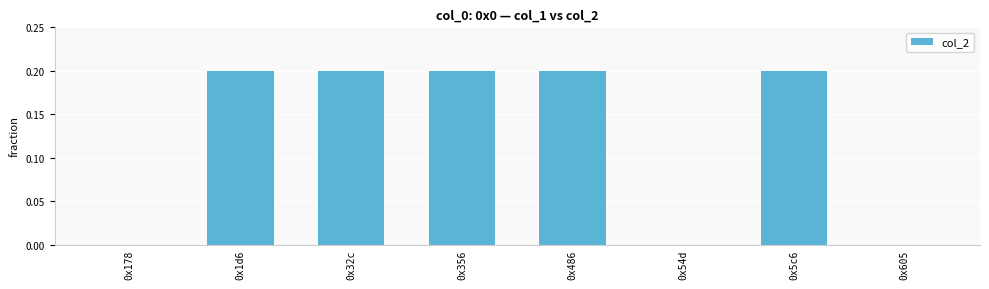

Is it true that the value at 0x486 is 0.2?

True